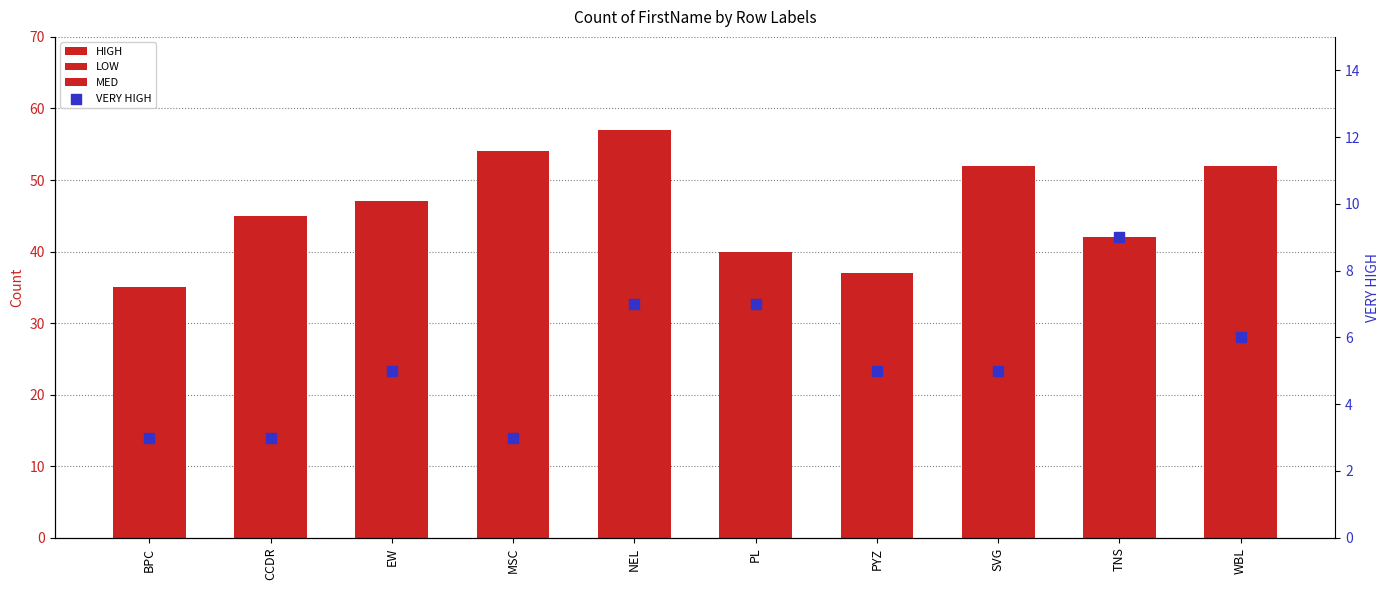

Which series has the largest Y range (max minus min)?

MED